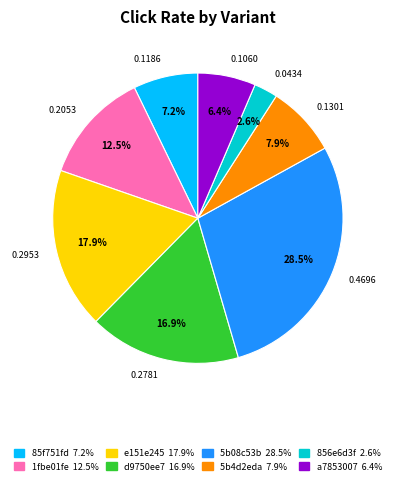

Rank the categories by value from lowest to highest.

0.0434, 0.1060, 0.1186, 0.1301, 0.2053, 0.2781, 0.2953, 0.4696